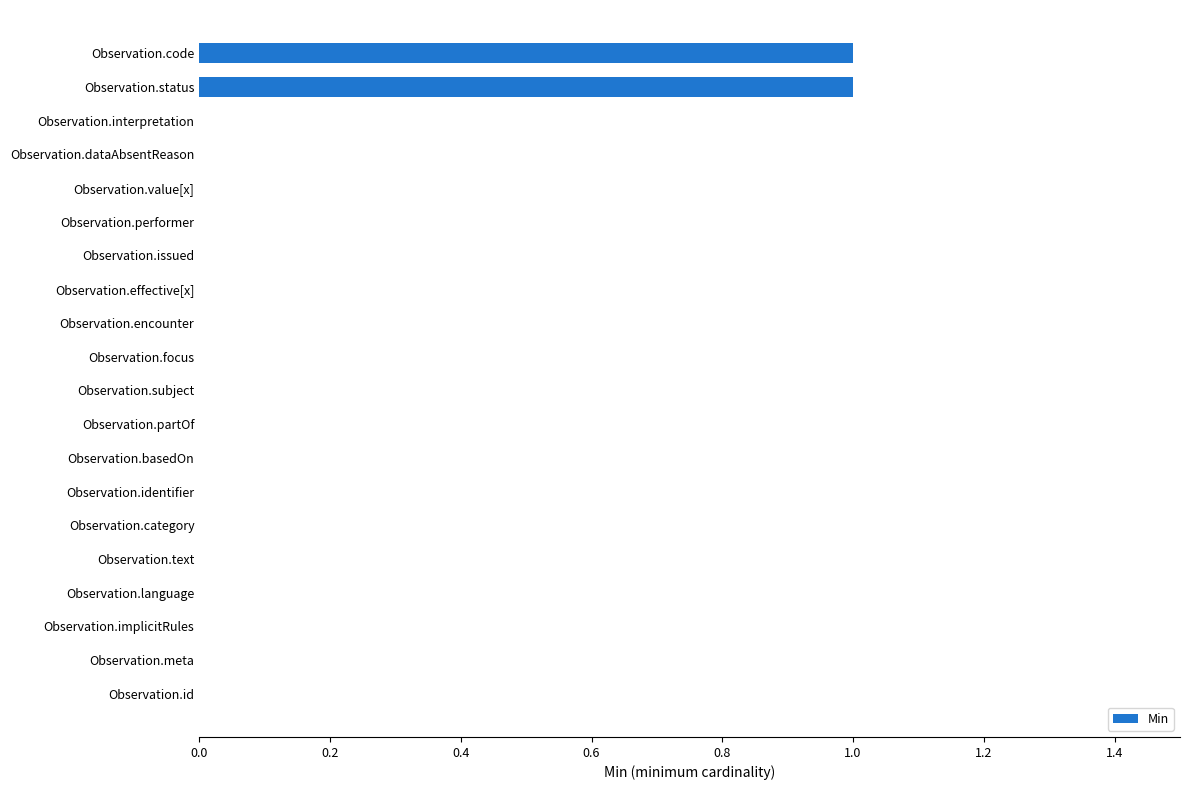

Is it true that the value at Observation.subject is 0?

True